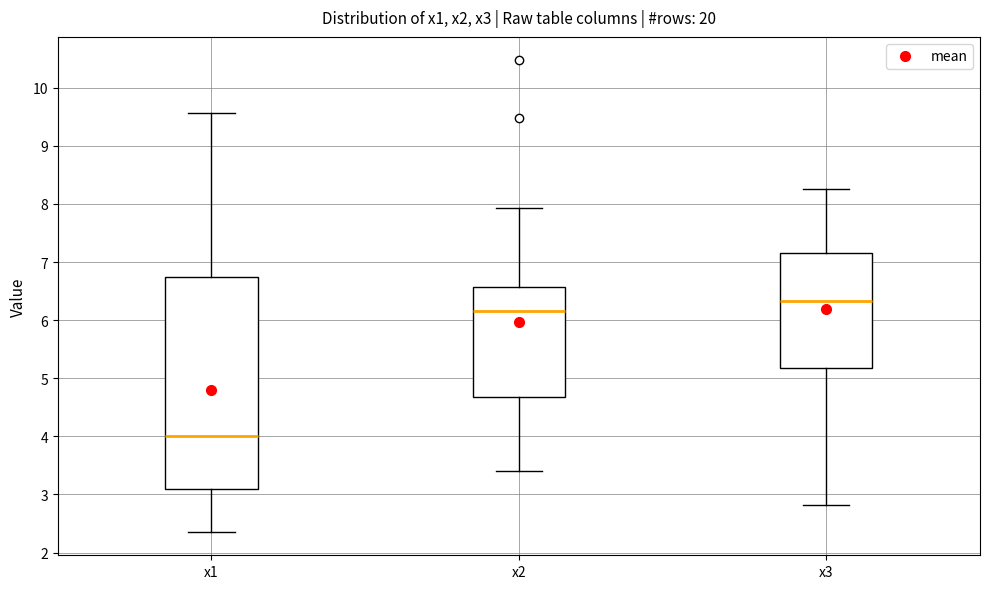

Reading left to right, read every box against the y-axis: the position of its median line, the range the box covers, and the ends of its whiskers. The values are not printed on the chart, so give them approximately, as read against the axis.

x1: median 4.0, box 3.1 to 6.8, whiskers 2.4 to 9.6
x2: median 6.2, box 4.7 to 6.6, whiskers 3.4 to 7.9
x3: median 6.3, box 5.2 to 7.1, whiskers 2.8 to 8.3